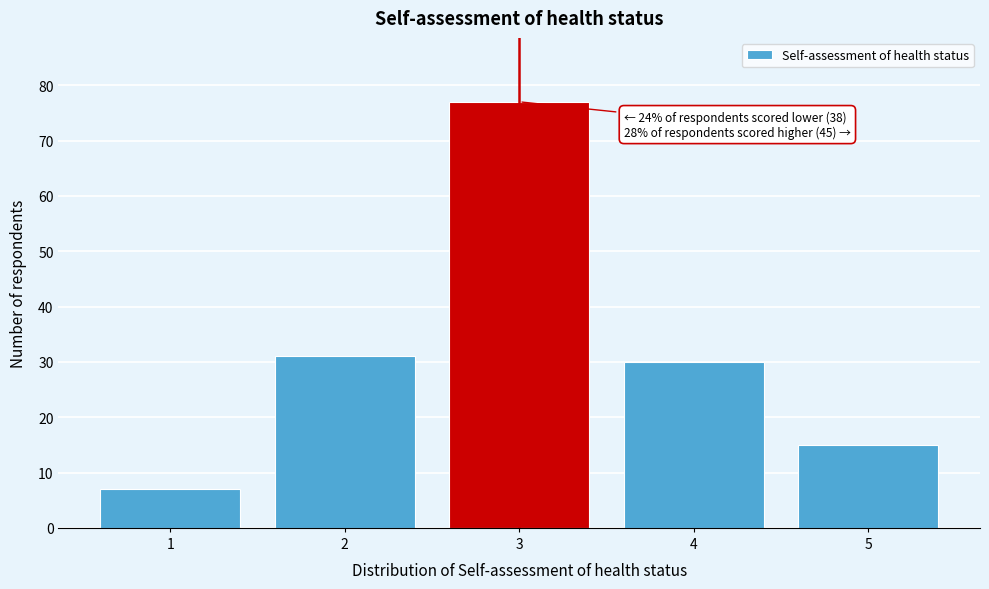

Reading left to right, extract all data points from this chart.

7	31	77	30	15